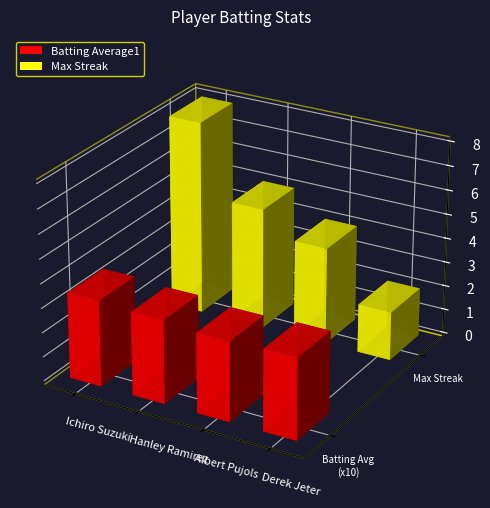

How many categories are shown in the chart?

4